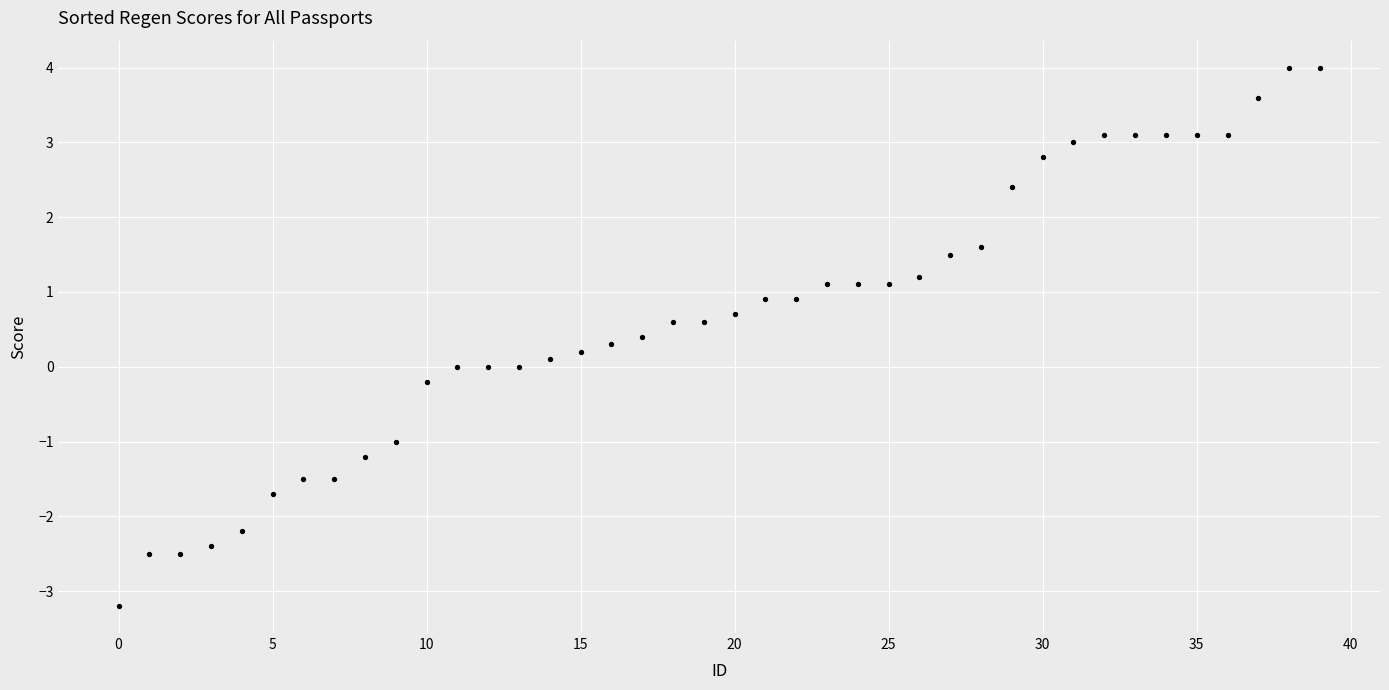

What is the range of Y values (max minus min)?

7.2